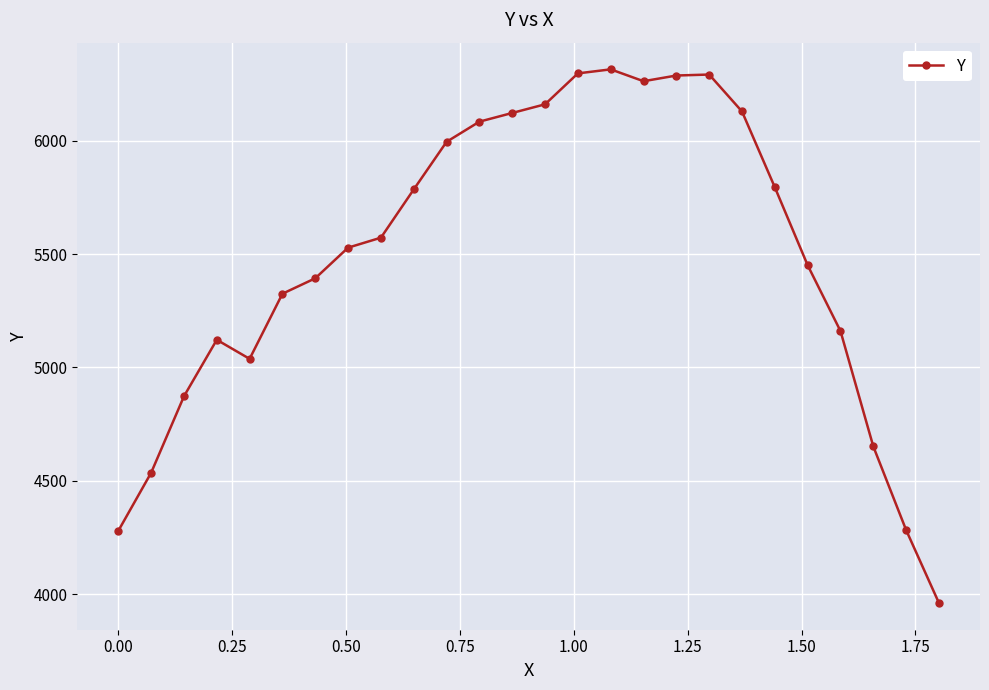

How many interior local peaks (higher than both neighbors) does the data have?

3